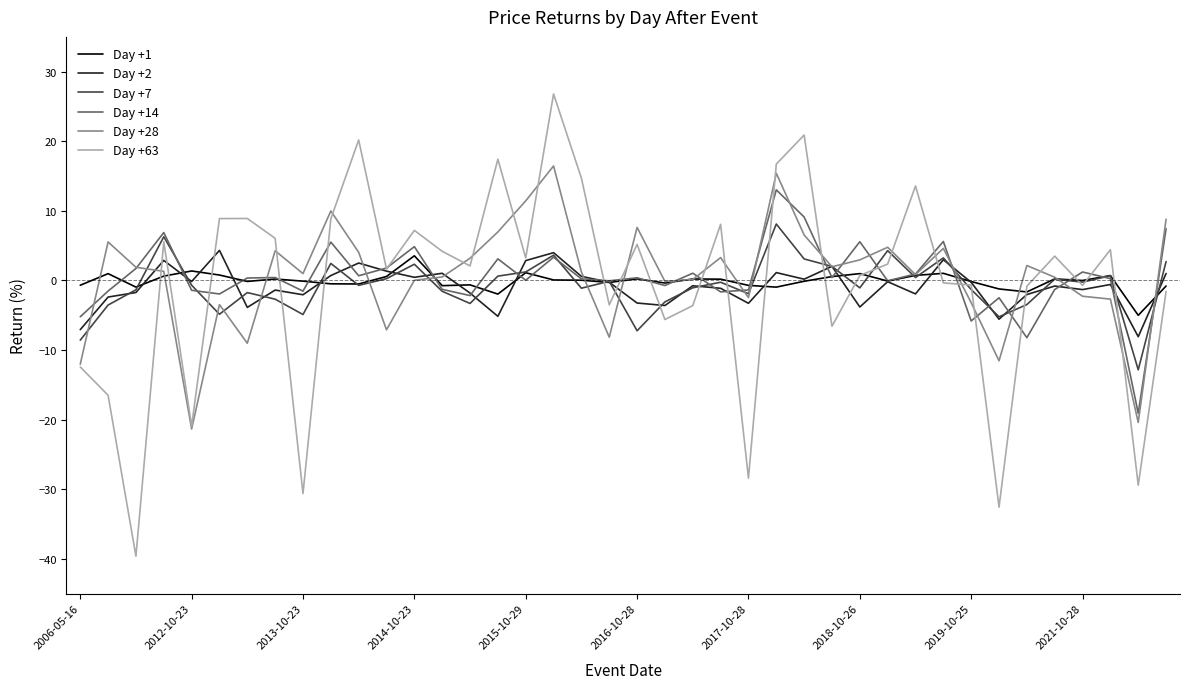

What is the sum of all Day +7 values?

-31.0